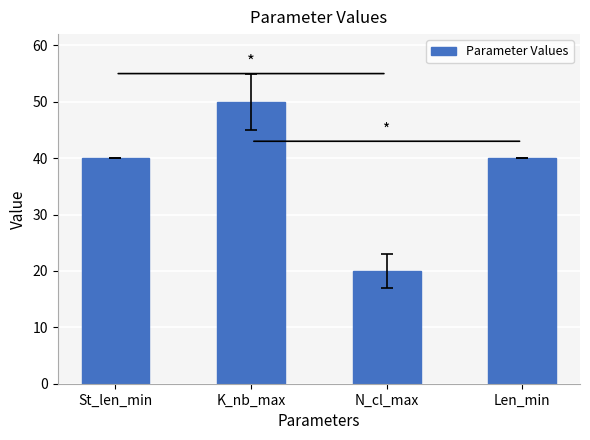

What is the sum of all values?

150